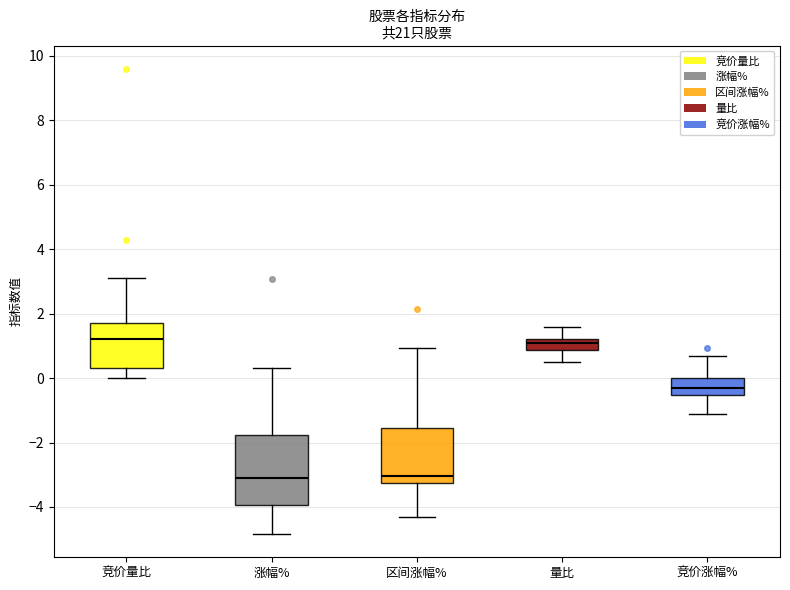

Comparing the boxes themselves (not the whiskers), which one is the tallest?

涨幅%